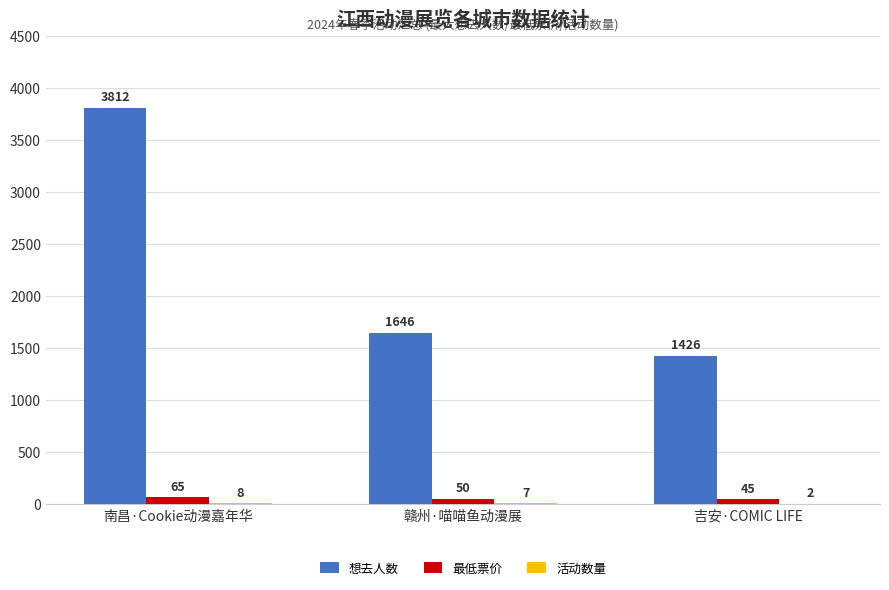

Which category has the highest value in the 想去人数 series?

南昌·Cookie动漫嘉年华